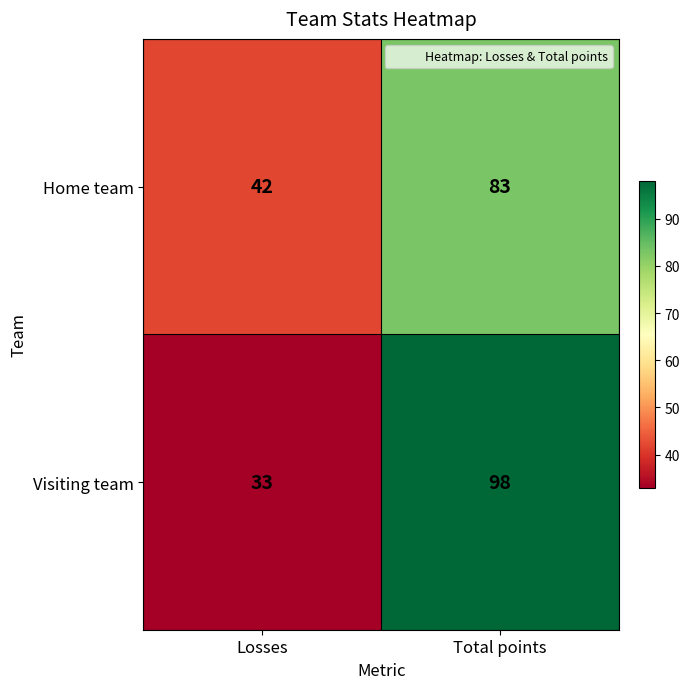

At Losses, list the series in order from smallest to largest.

Visiting team, Home team